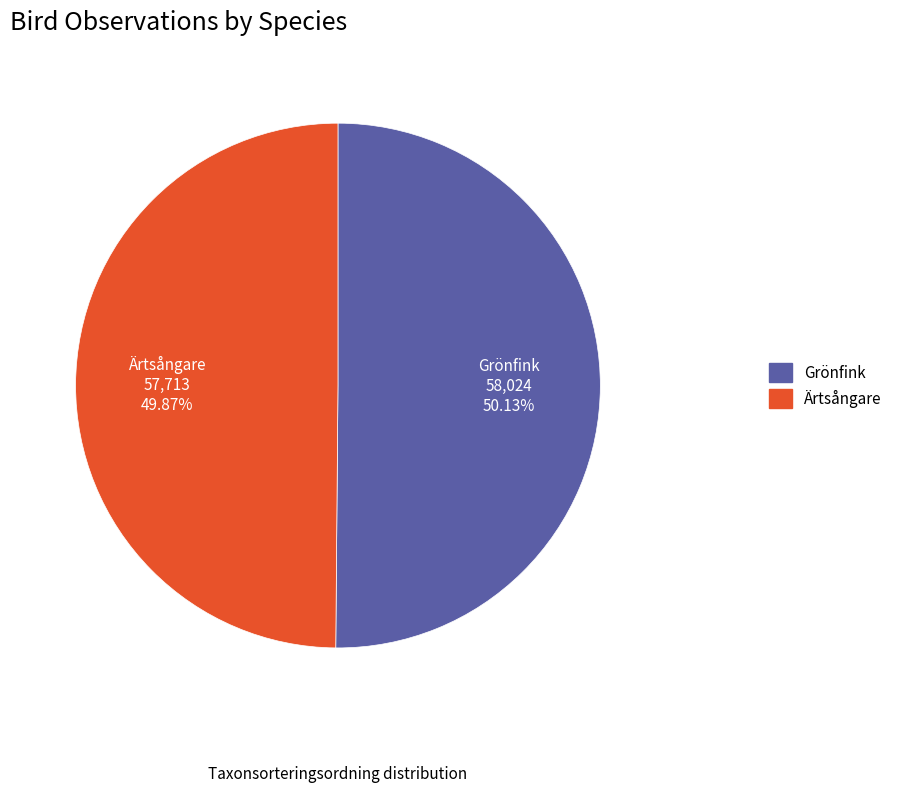

How many segments does this pie chart have?

2